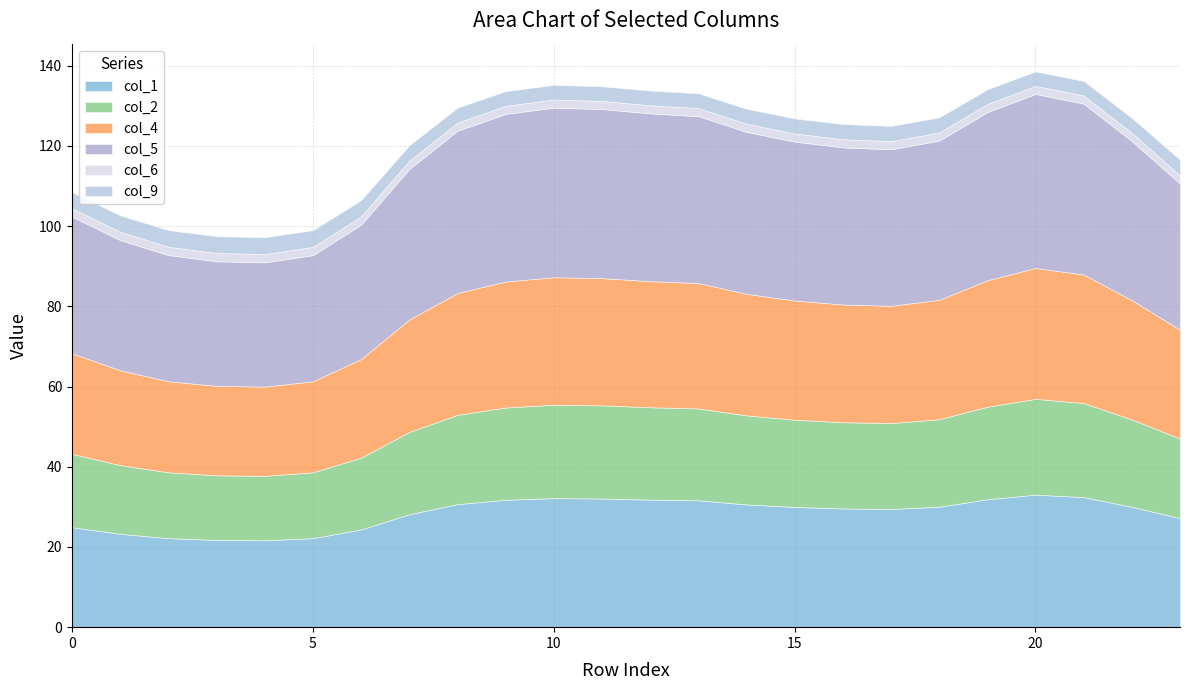

Reading left to right, what are all the values shown in this chart?

col_1: 24.9	23.3	22.2	21.7	21.7	22.2	24.4	28.2	30.7	31.8	32.2	32.1	31.8	31.6	30.6	30.0	29.6	29.5	30.0	31.9	33.0	32.4	30.0	27.2
col_2: 18.3	17.1	16.4	16.1	16.1	16.4	17.9	20.5	22.3	23.0	23.3	23.2	23.0	22.9	22.2	21.8	21.5	21.4	21.8	23.1	23.9	23.5	21.8	19.8
col_4: 25.1	23.6	22.7	22.3	22.2	22.7	24.6	28.0	30.4	31.4	31.8	31.7	31.4	31.3	30.3	29.7	29.4	29.2	29.8	31.5	32.6	32.0	29.7	27.1
col_5: 34.1	32.5	31.5	31.1	31.0	31.5	33.5	37.5	40.5	41.8	42.3	42.2	41.8	41.6	40.4	39.6	39.2	39.0	39.7	41.9	43.4	42.6	39.7	36.5
col_6: 2.1	2.1	2.1	2.1	2.1	2.1	2.1	2.0	2.0	2.0	2.0	2.0	2.0	2.0	2.0	2.0	2.0	2.0	2.0	2.0	2.0	2.0	2.0	2.1
col_9: 4.0	4.1	4.2	4.2	4.2	4.2	4.0	3.8	3.7	3.7	3.6	3.6	3.7	3.7	3.7	3.8	3.8	3.8	3.7	3.7	3.6	3.6	3.8	3.9